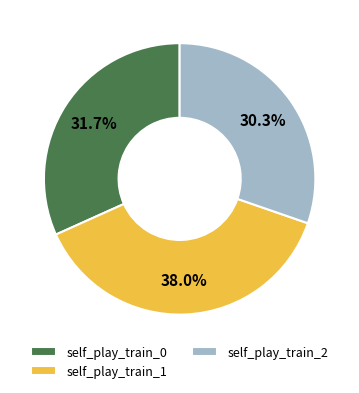

To the nearest percent, what is the difference between the largest and smallest slice percentages?

8%